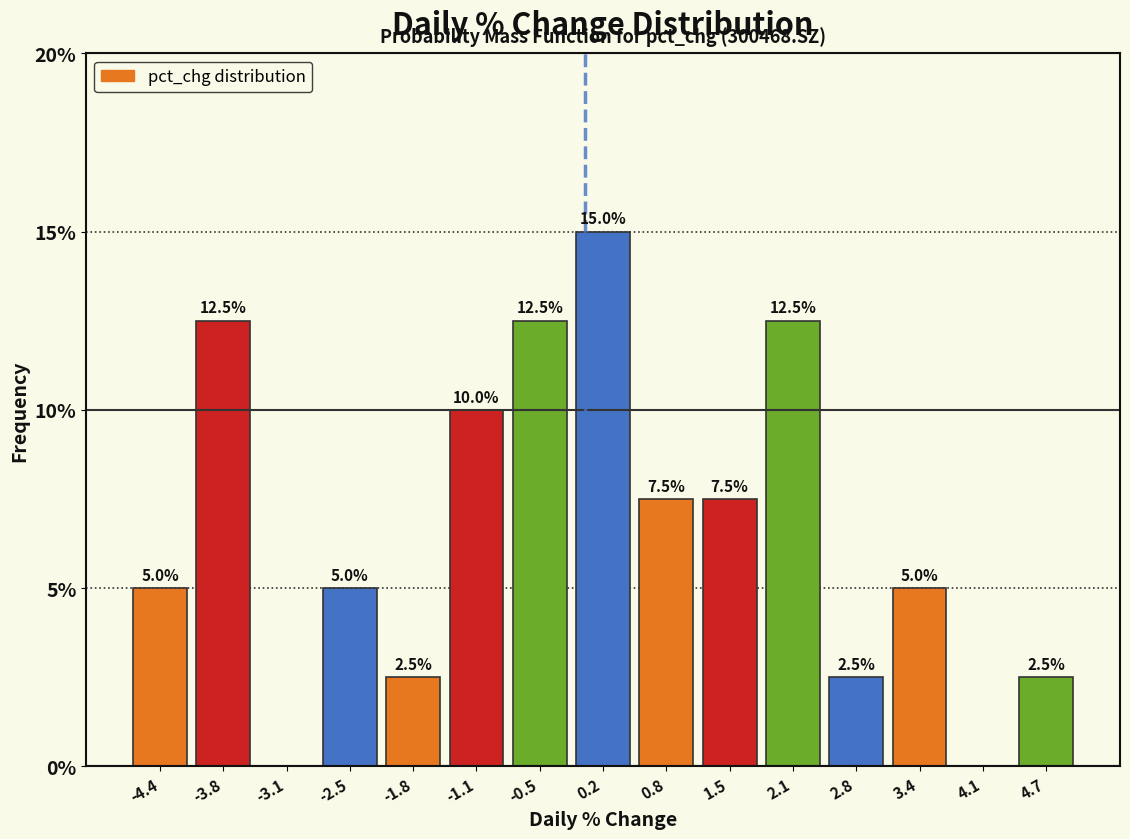

Over which range of the x-axis is the bar tallest?

-0.2 to 0.5